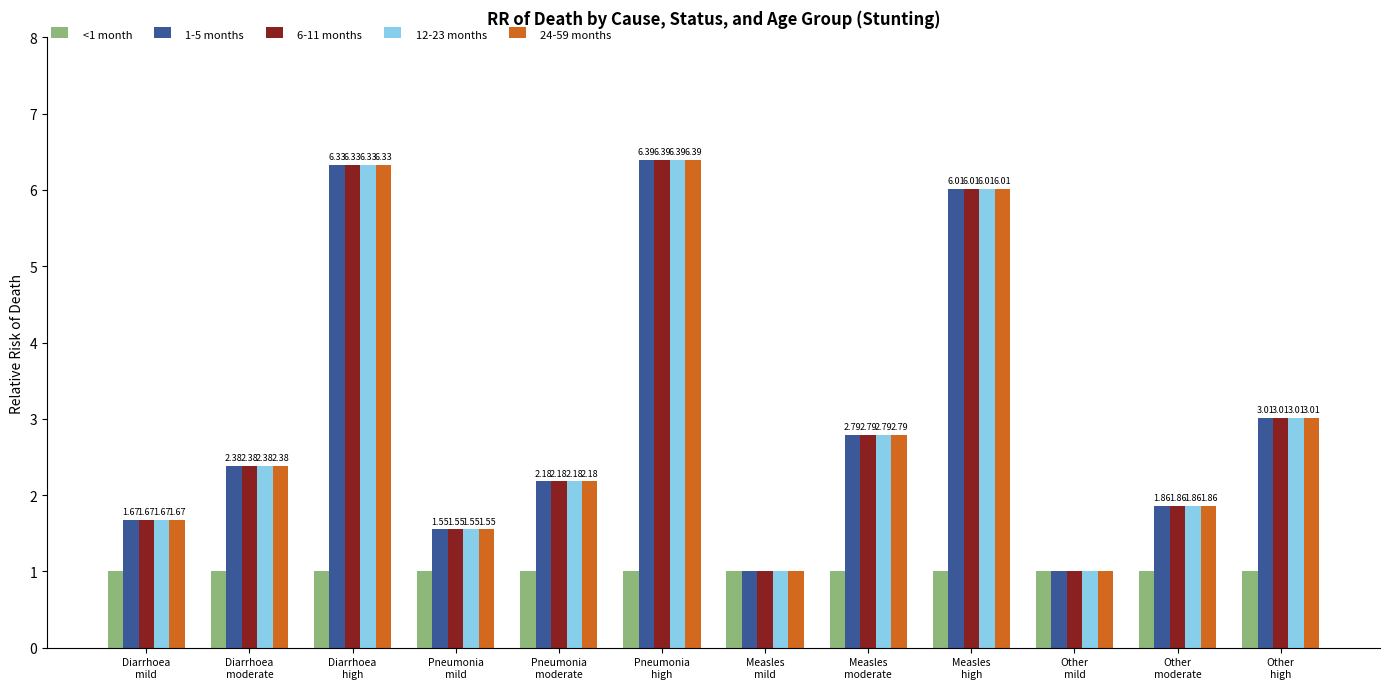

What is the spread (max minus min) of values at Other
high?

2.0